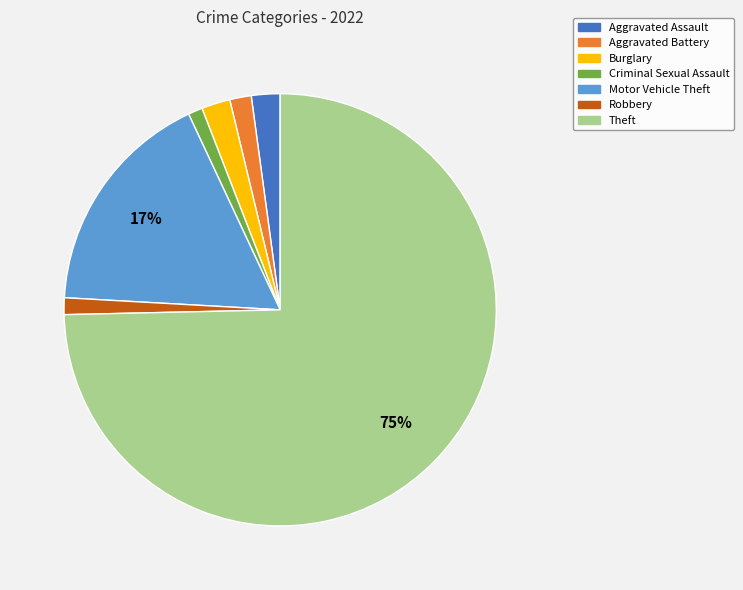

Which category has the biggest portion of the pie?

Theft